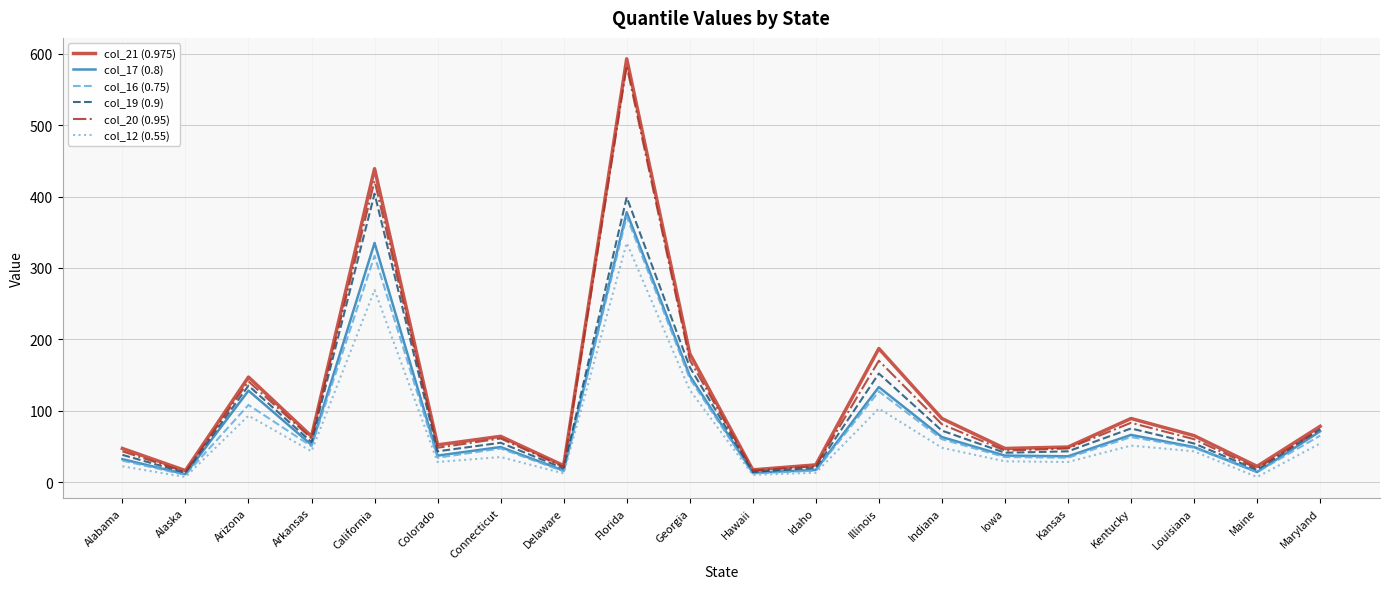

Which category has the highest value in the col_16 (0.75) series?

Florida